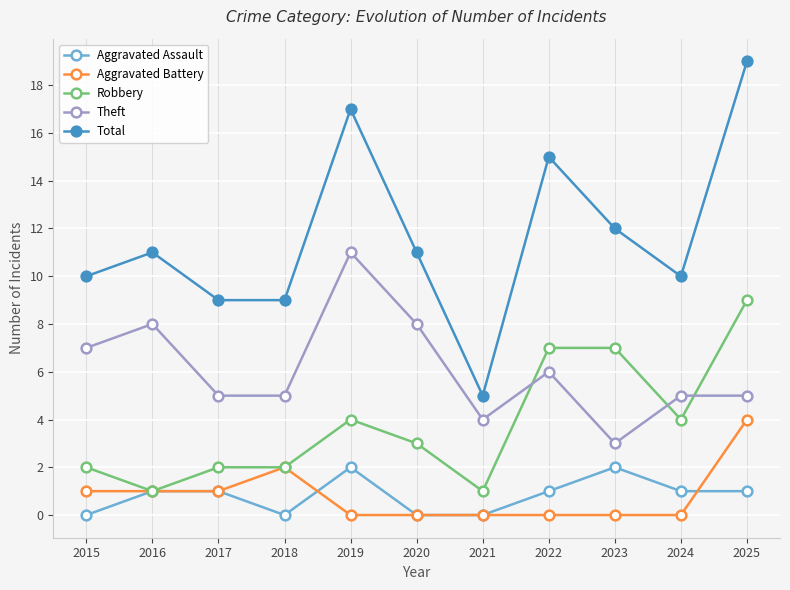

How many series are shown in this chart?

5